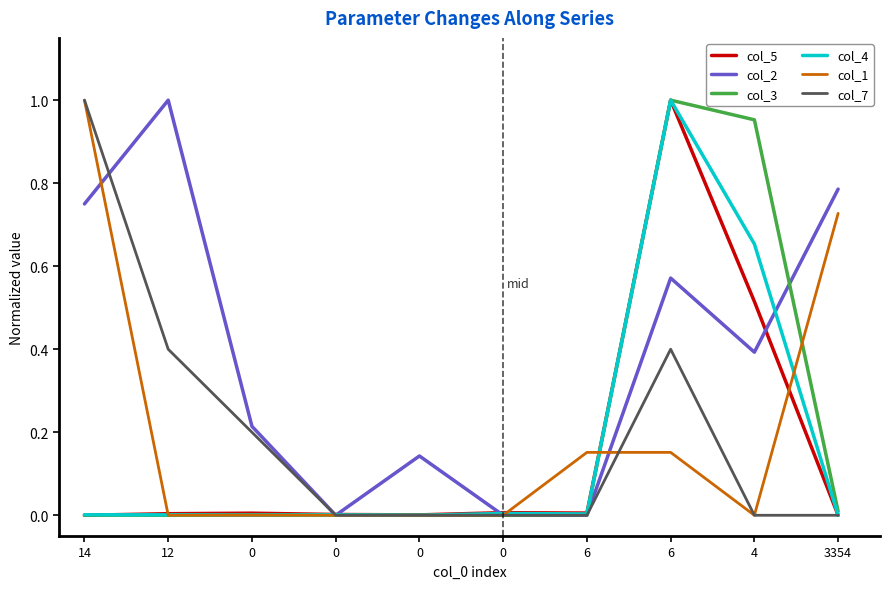

Where is the first local maximum for col_7?

6